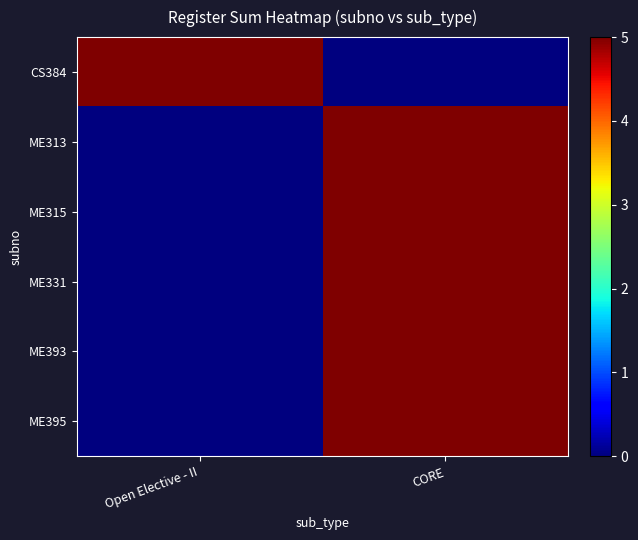

What is the total value across all series at CORE?

25